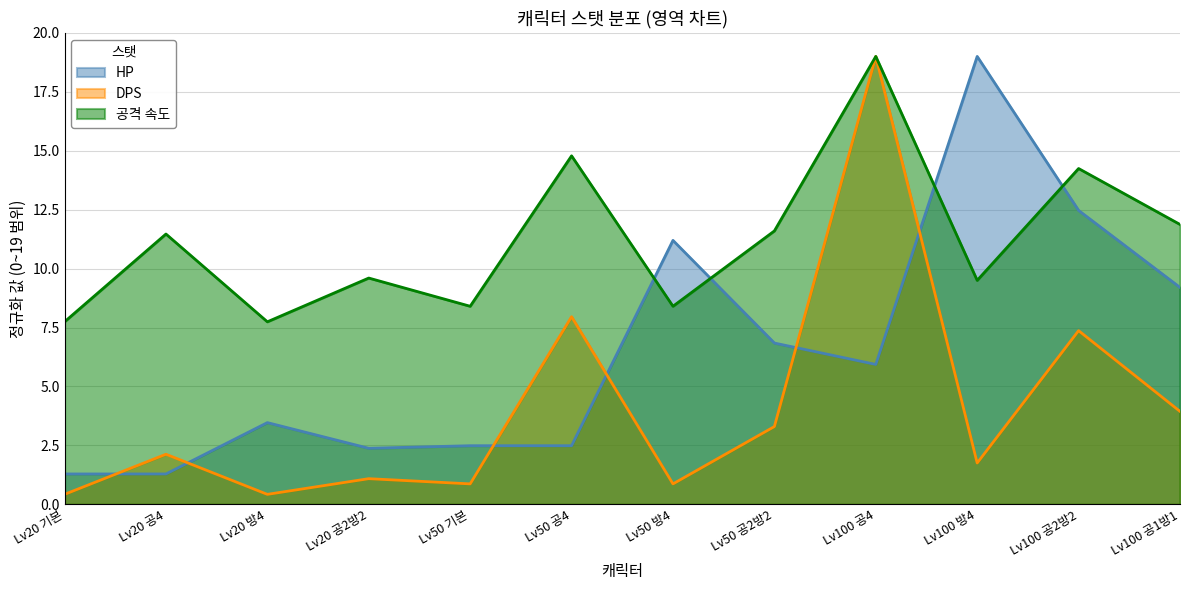

What is the maximum value shown in the chart?

19.0